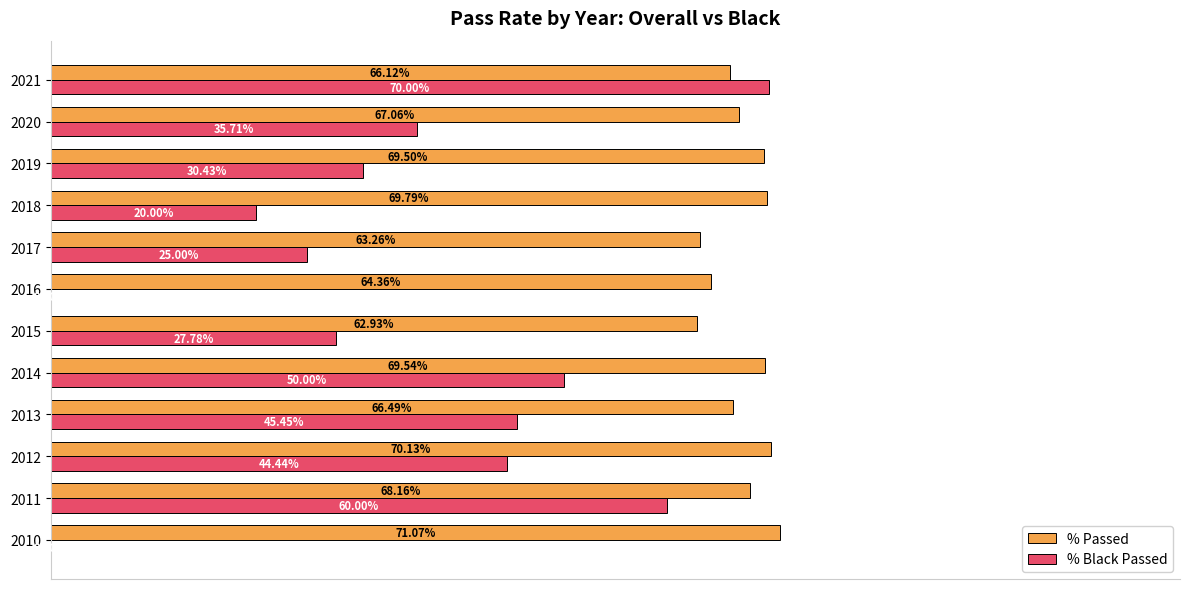

Which series has the largest total across all categories?

% Passed